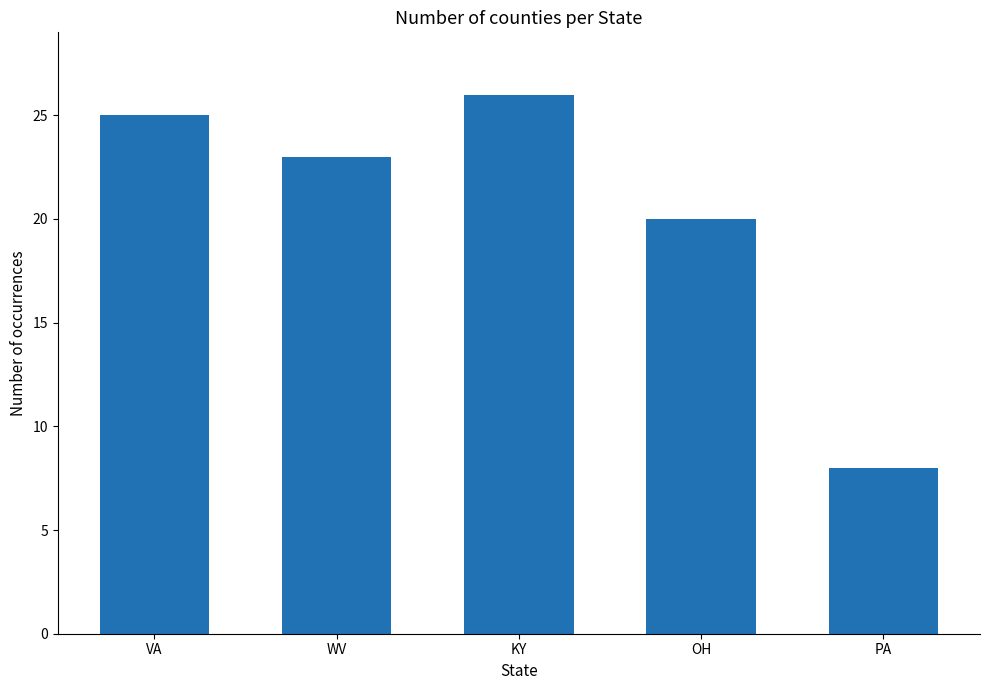

Which label corresponds to the largest value in the chart?

KY